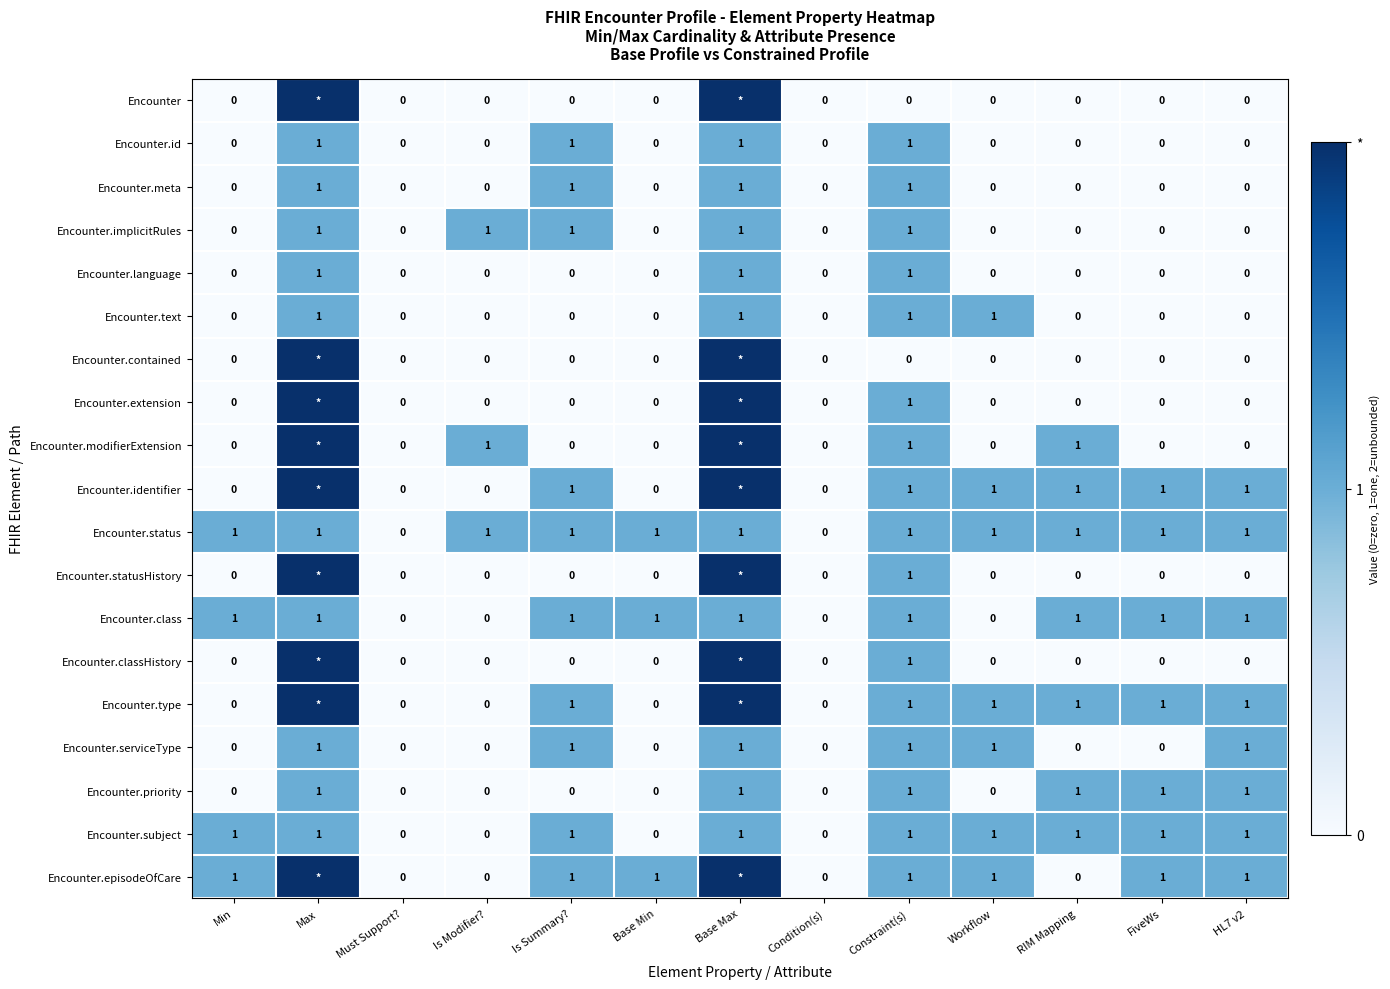

Is it true that Encounter.priority equals 0 at RIM Mapping?

False